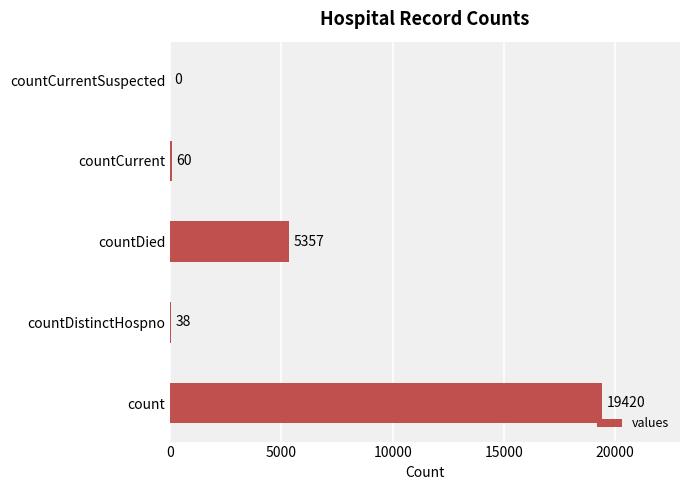

What is the sum of all values?

24875